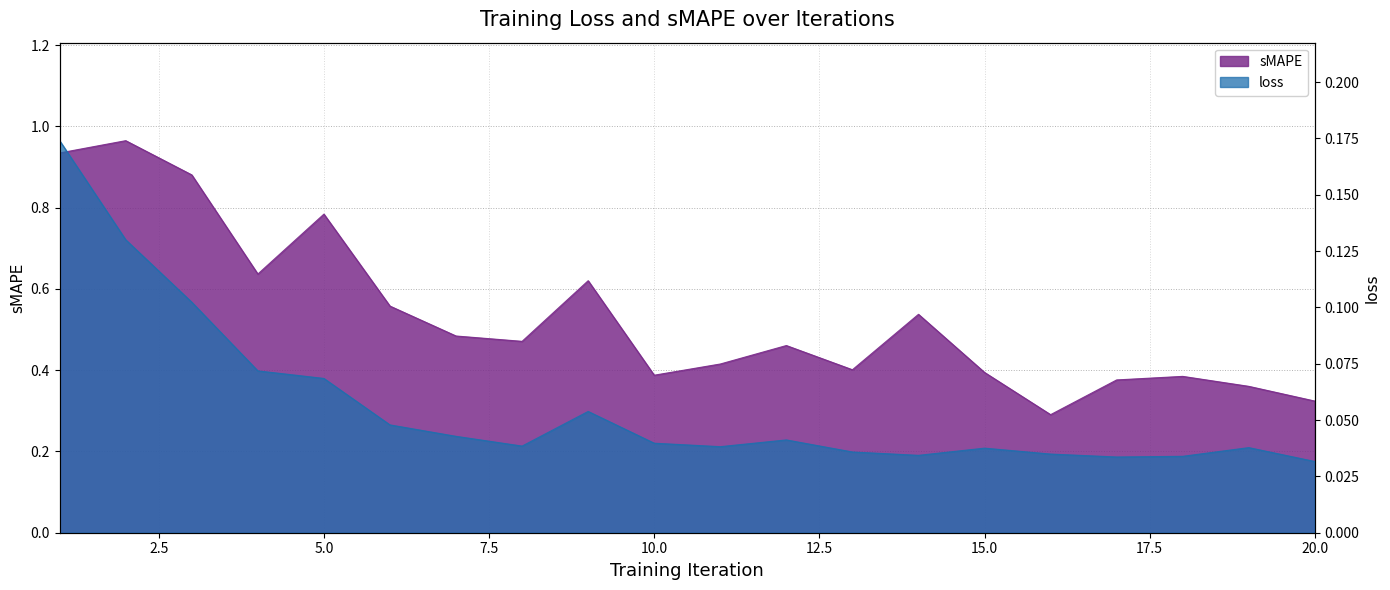

True or false: loss and sMAPE intersect in this chart.

False